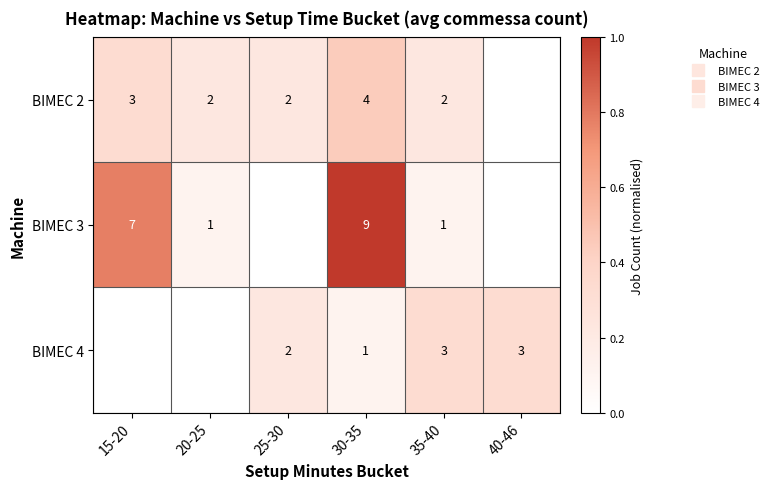

Is the value of BIMEC 4 at 15-20 greater than the value of BIMEC 3 at 20-25?

No